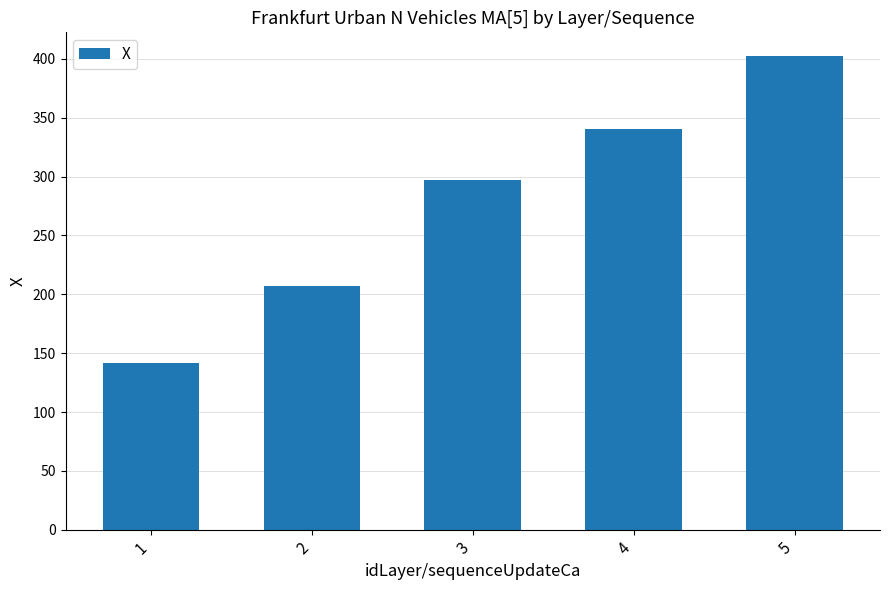

Reading right to left, extract all data points from this chart.

402.5	340.7	296.9	207.4	141.6